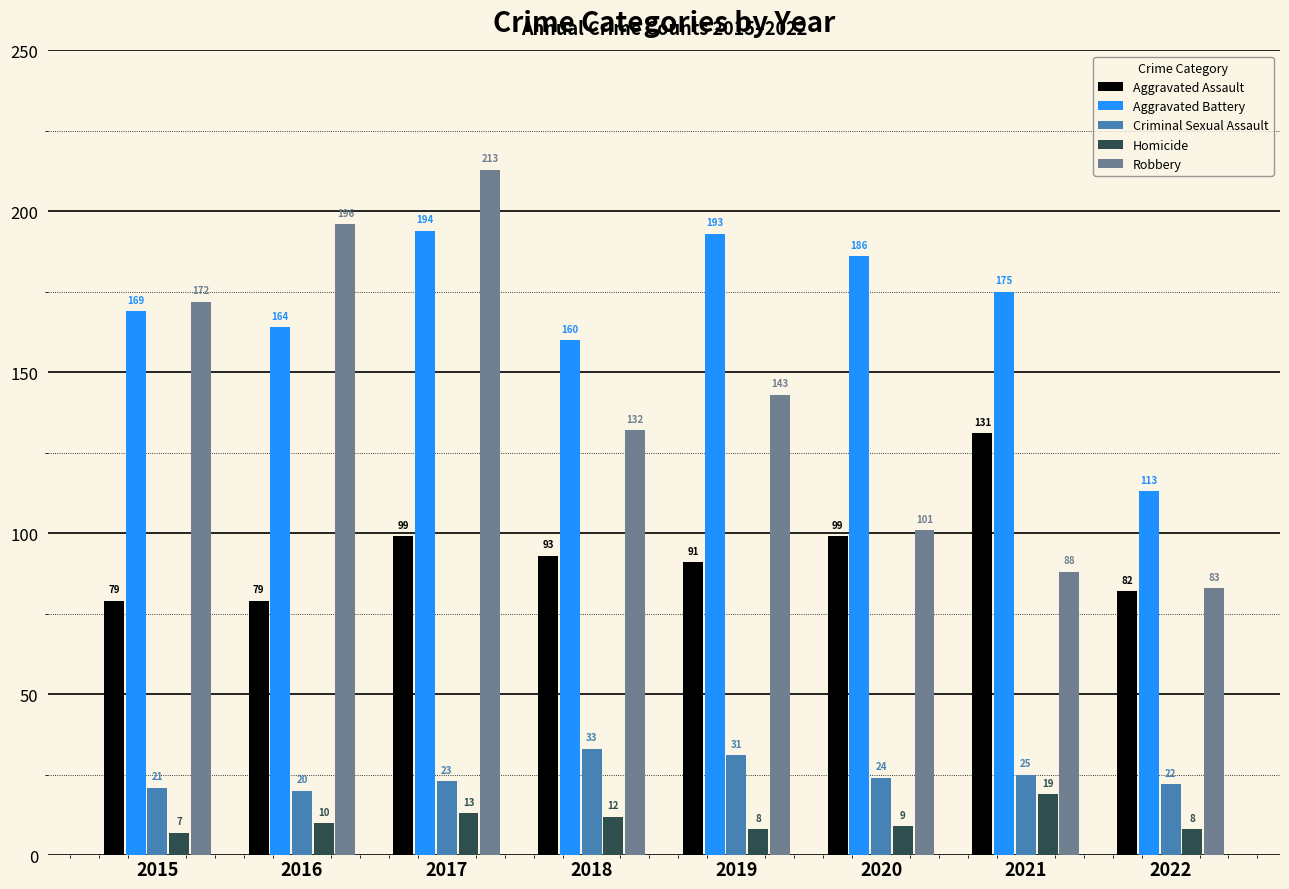

What is the total value across all series at 2018?

430